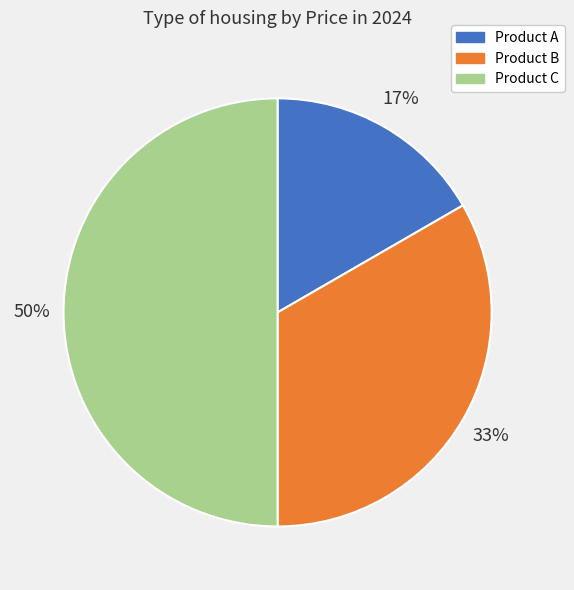

How many slices are in this pie chart?

3